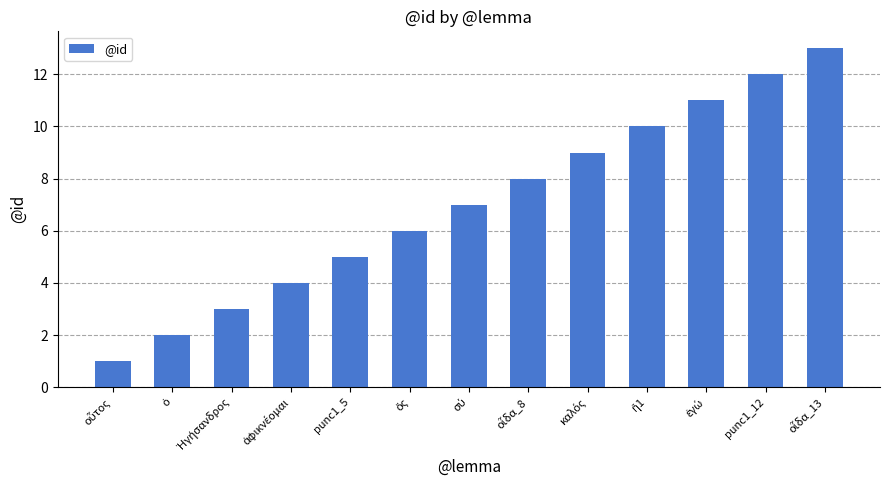

Is it true that the value at punc1_5 is 5?

True